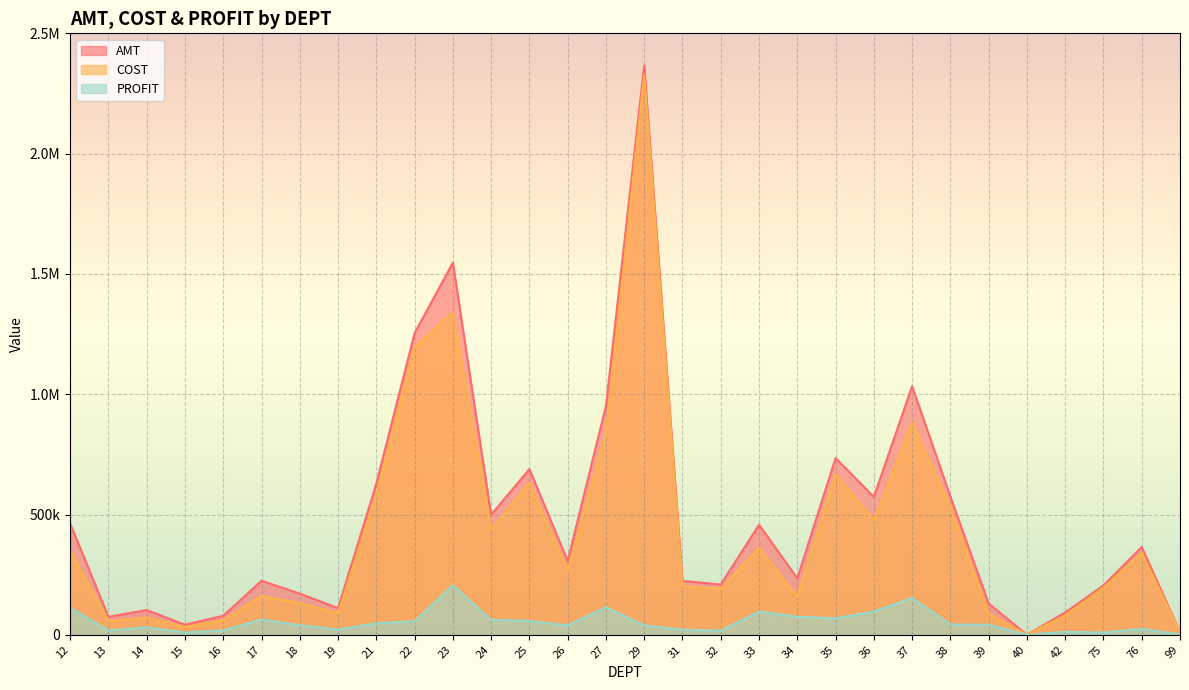

At which category is the sum across all series the highest?

29